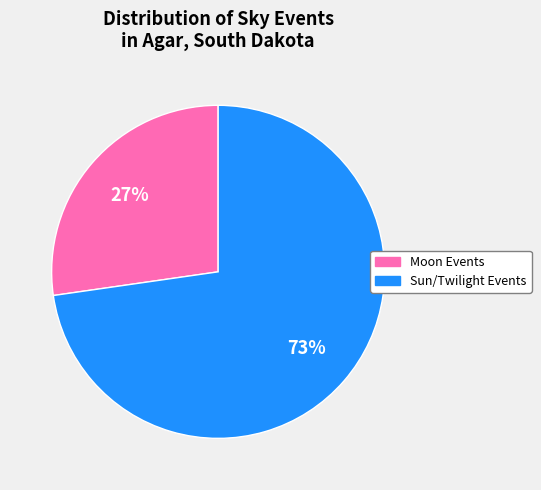

Is there any slice that represents more than half of the pie?

Yes